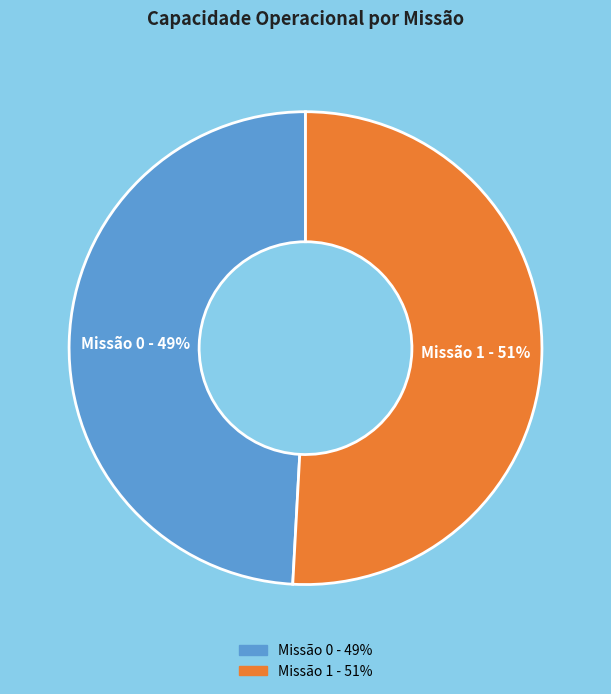

To the nearest percent, what is the average slice percentage?

50%